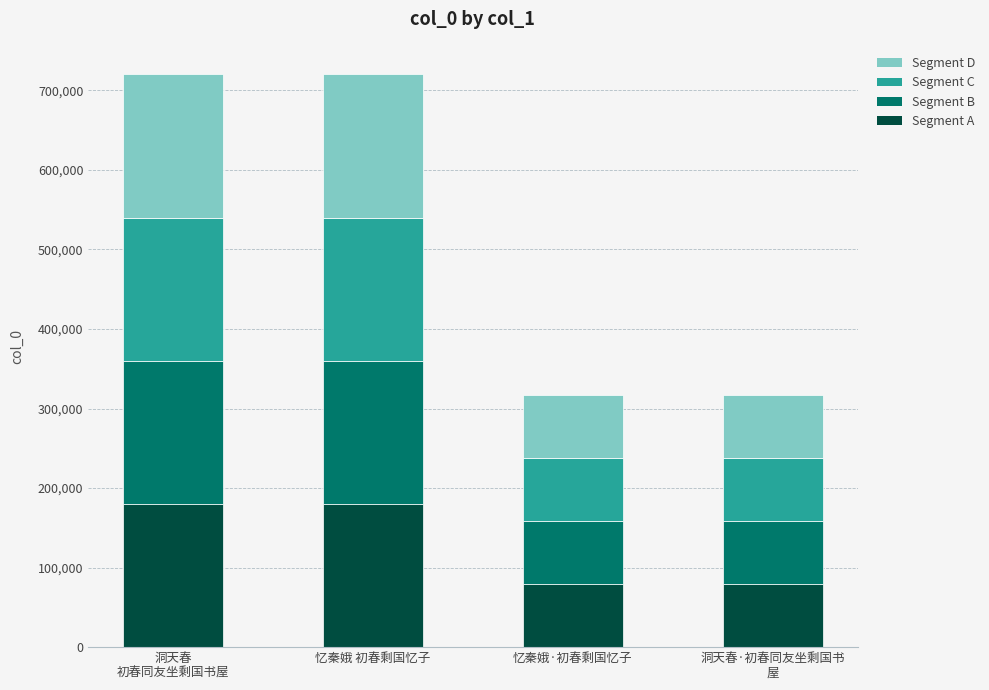

What is the lowest value of the Segment A series?

79258.0